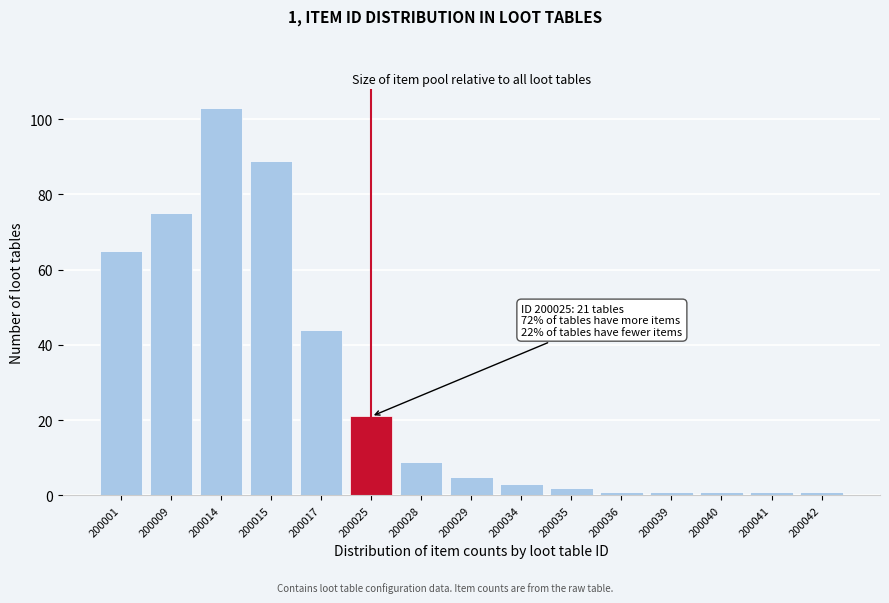

Reading left to right, what are all the values shown in this chart?

200001=65	200009=75	200014=103	200015=89	200017=44	200025=21	200028=9	200029=5	200034=3	200035=2	200036=1	200039=1	200040=1	200041=1	200042=1